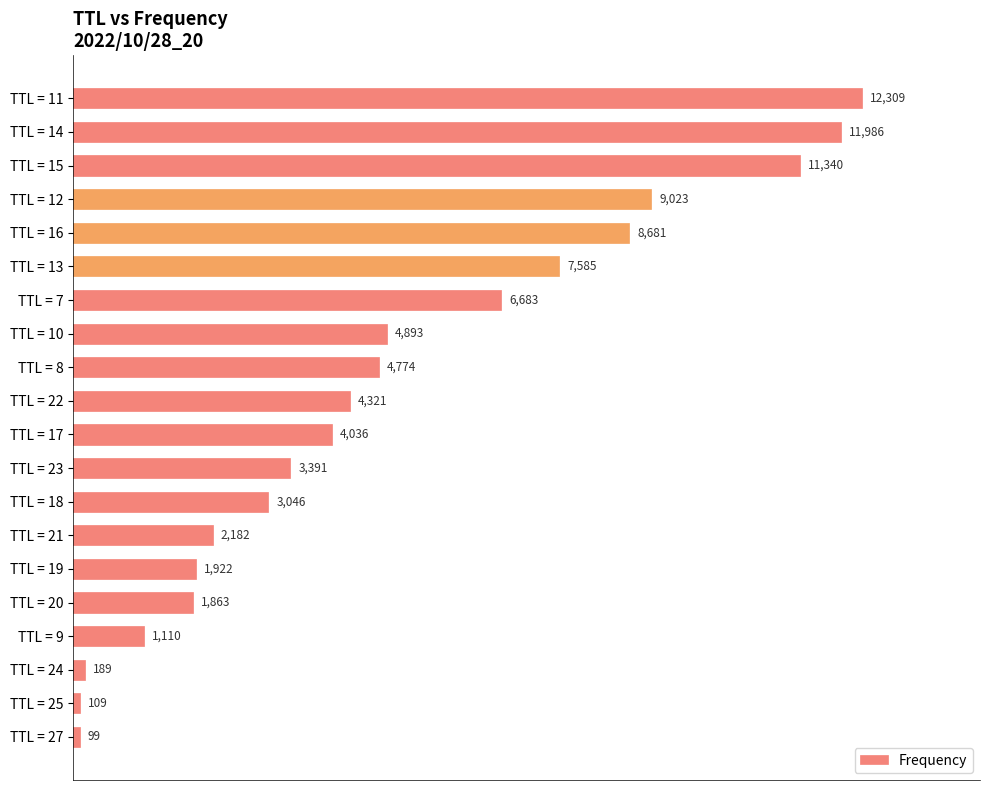

Reading top to bottom, what are all the values shown in this chart?

TTL = 11=12309	TTL = 14=11986	TTL = 15=11340	TTL = 12=9023	TTL = 16=8681	TTL = 13=7585	TTL = 7=6683	TTL = 10=4893	TTL = 8=4774	TTL = 22=4321	TTL = 17=4036	TTL = 23=3391	TTL = 18=3046	TTL = 21=2182	TTL = 19=1922	TTL = 20=1863	TTL = 9=1110	TTL = 24=189	TTL = 25=109	TTL = 27=99